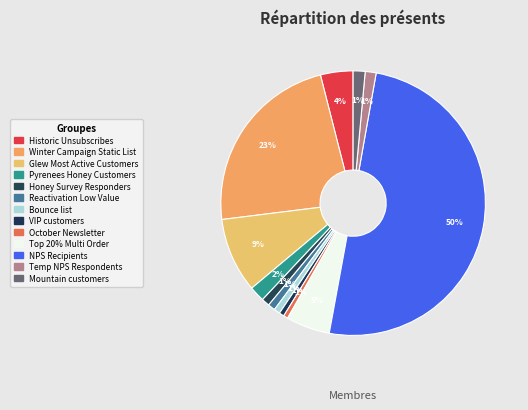

What is the ratio of the value at Reactivation Low Value to the value at VIP customers?

1.5